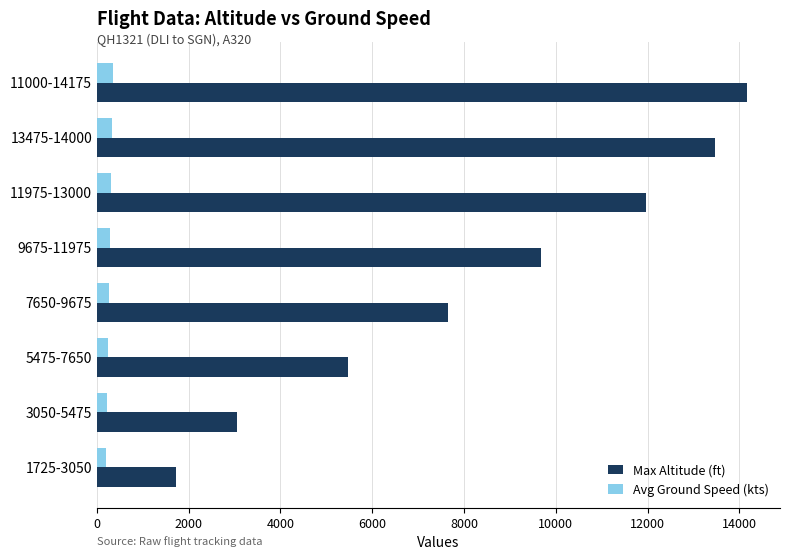

How many series are shown in this chart?

2